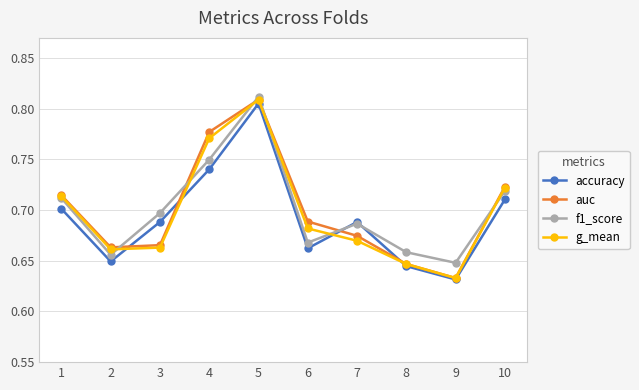

Which label corresponds to the largest value in the chart?

5